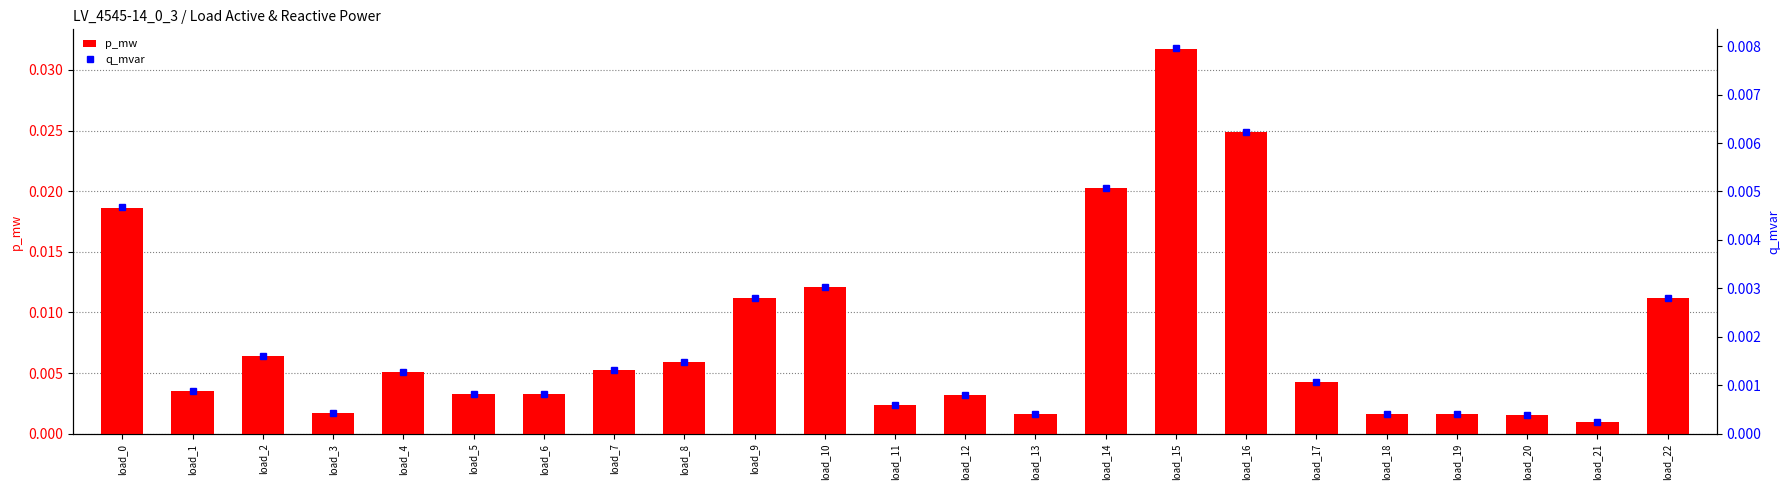

At which label does p_mw reach its peak?

load_15